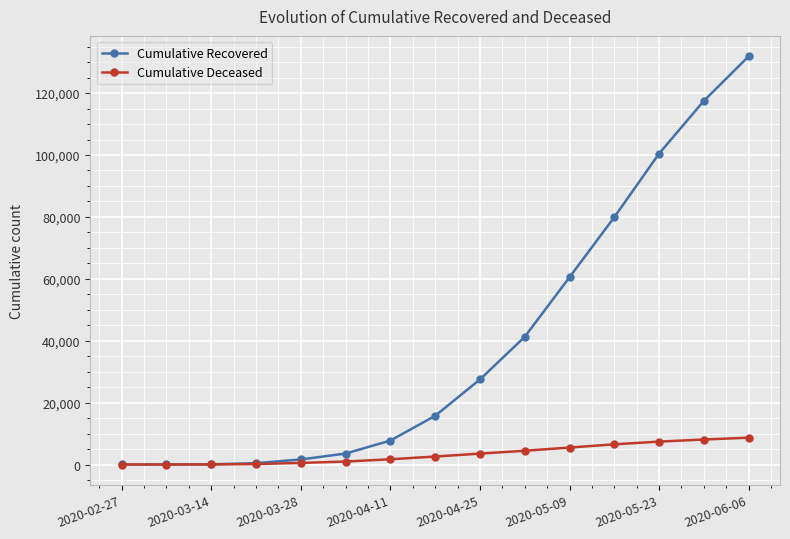

Which series has the largest range (max minus min)?

Cumulative Recovered